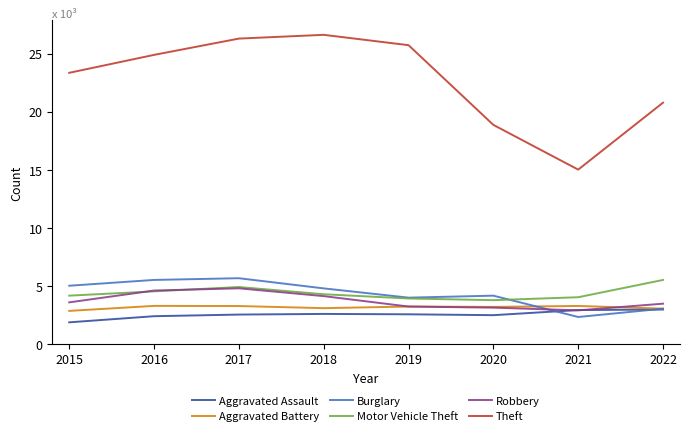

True or false: Aggravated Battery has more than 1 interior local peaks.

True